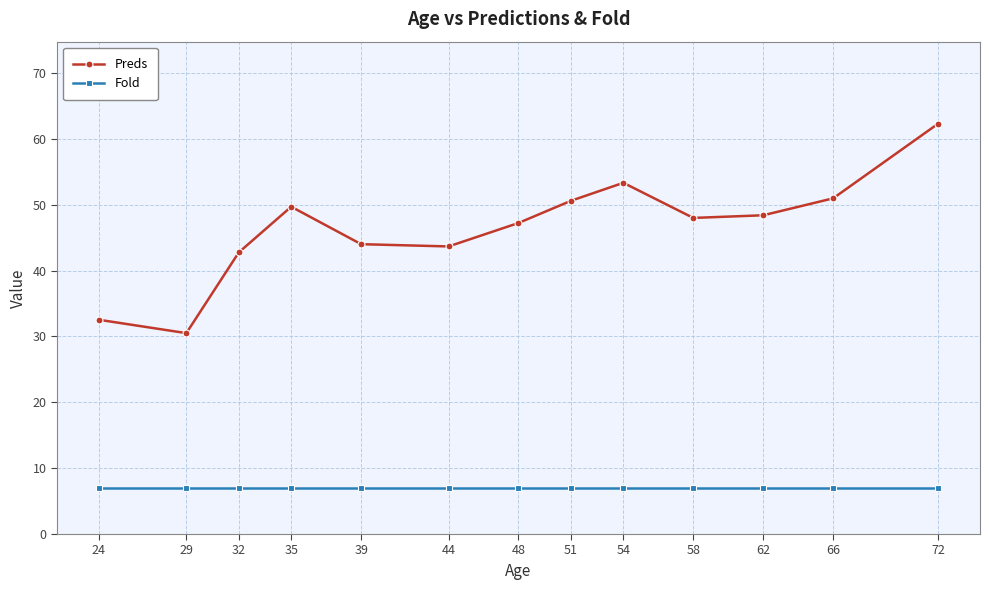

Rank the series by their average value, from highest to lowest.

Preds, Fold